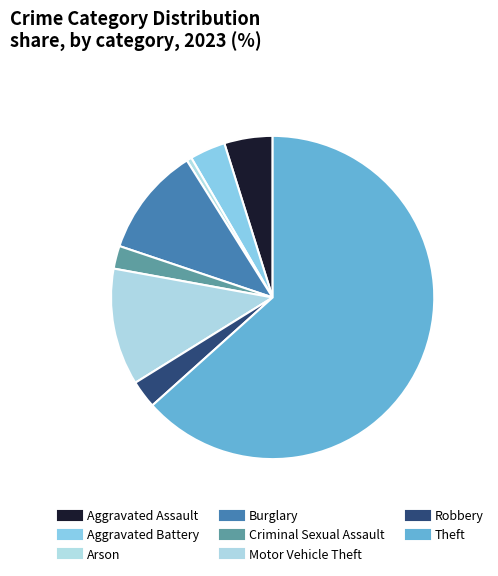

True or false: Criminal Sexual Assault accounts for 9% of the total.

False